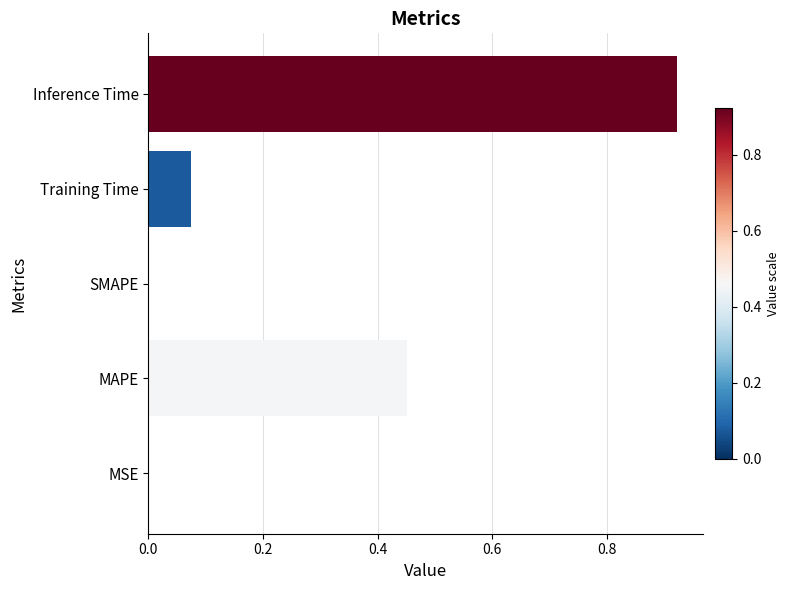

True or false: the data shows 0.0 at SMAPE.

True